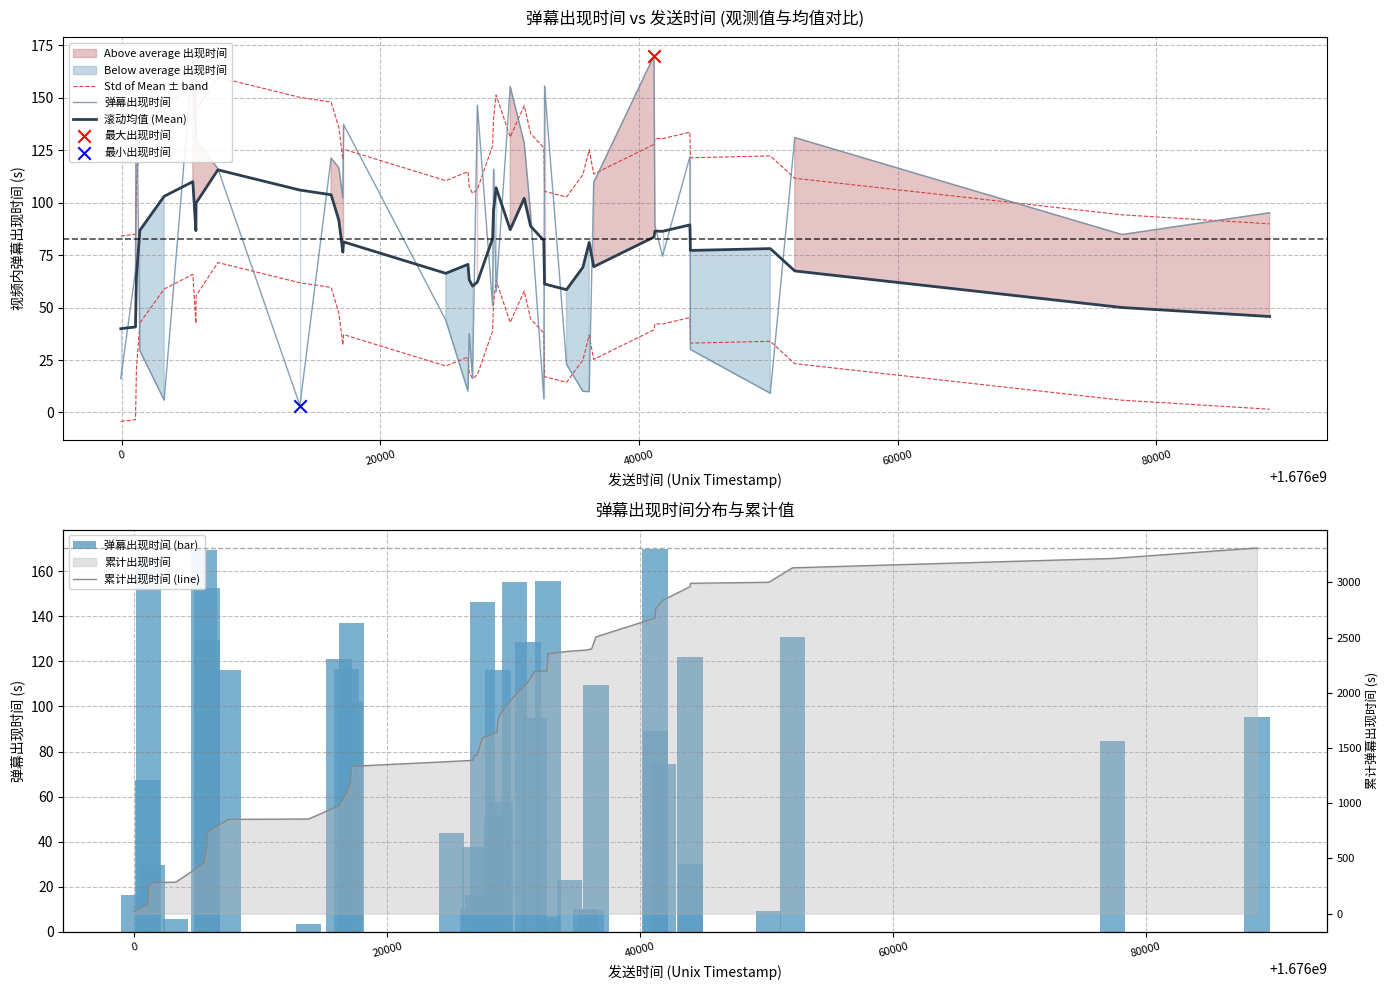

Which series has the largest Y range (max minus min)?

累计出现时间 (line)